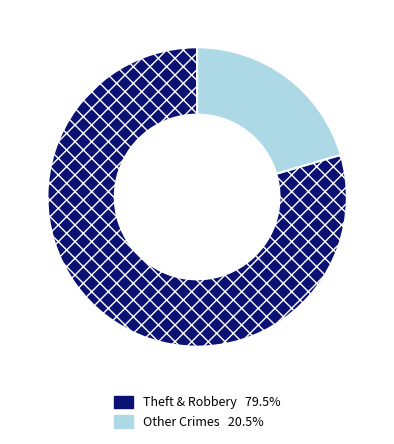

Is there a majority slice in this chart?

Yes